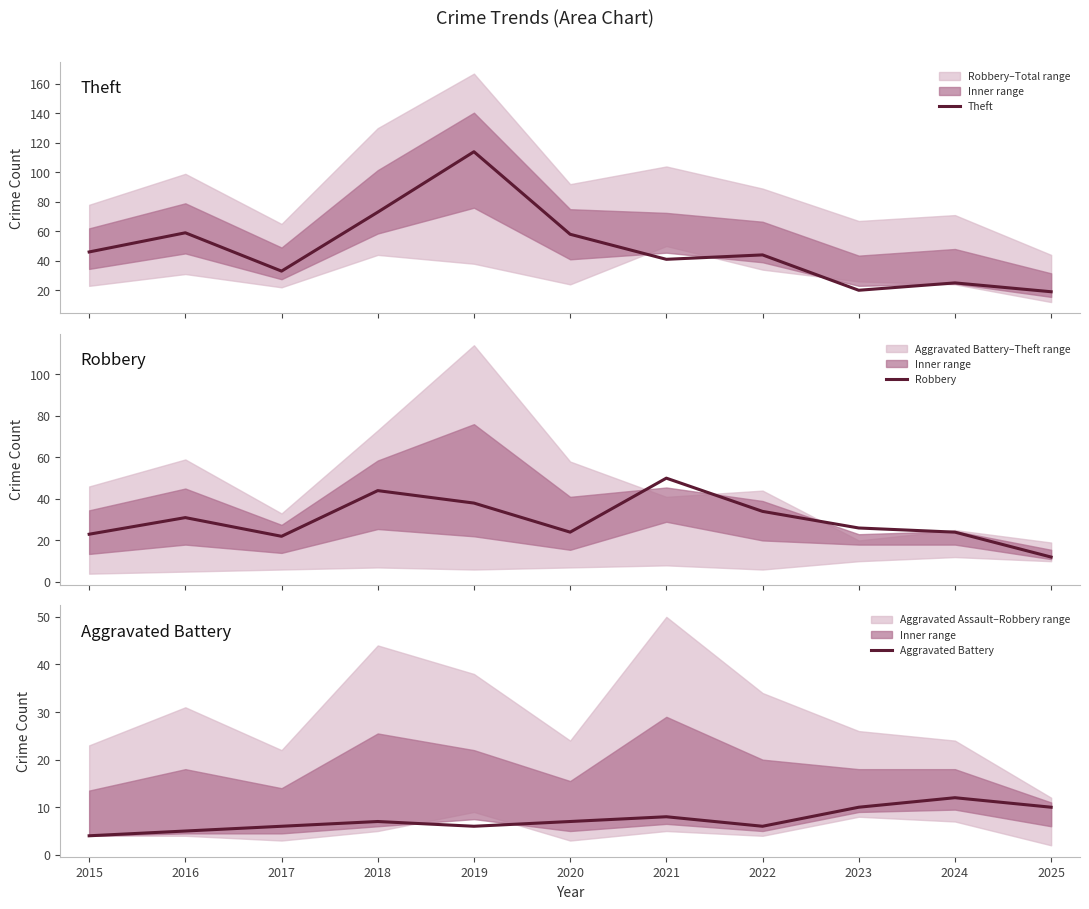

Where is the first local maximum for Aggravated Battery?

2018